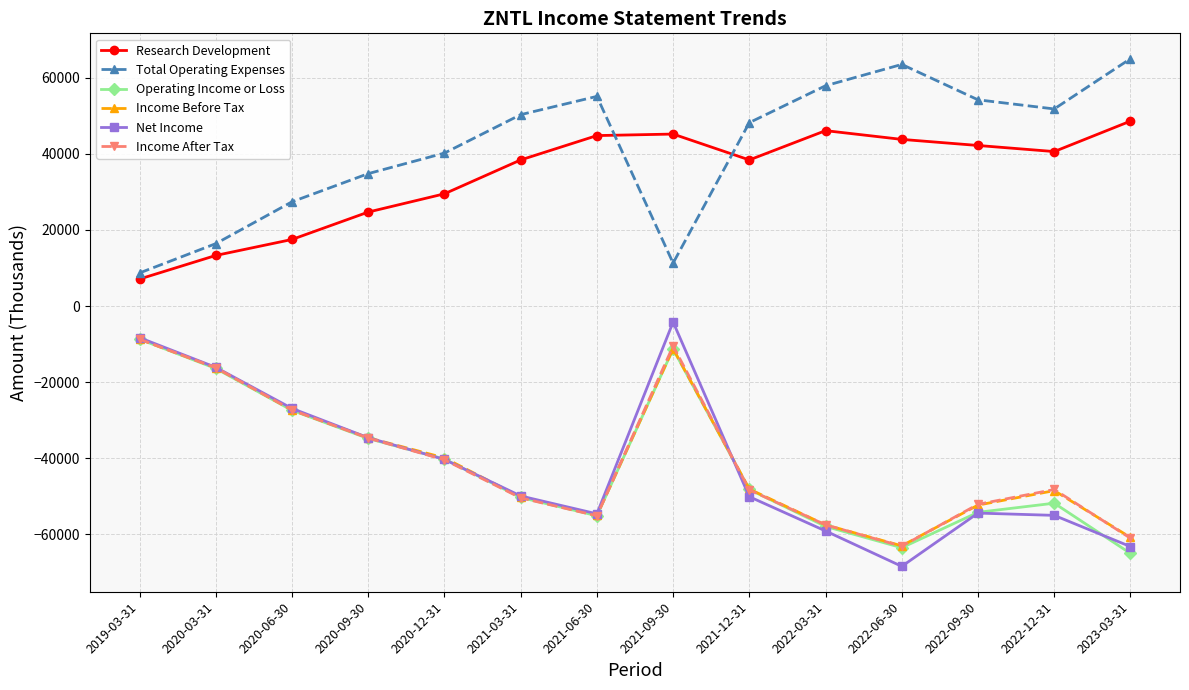

Between 2021-09-30 and 2022-06-30, which series saw the biggest shift?

Net Income